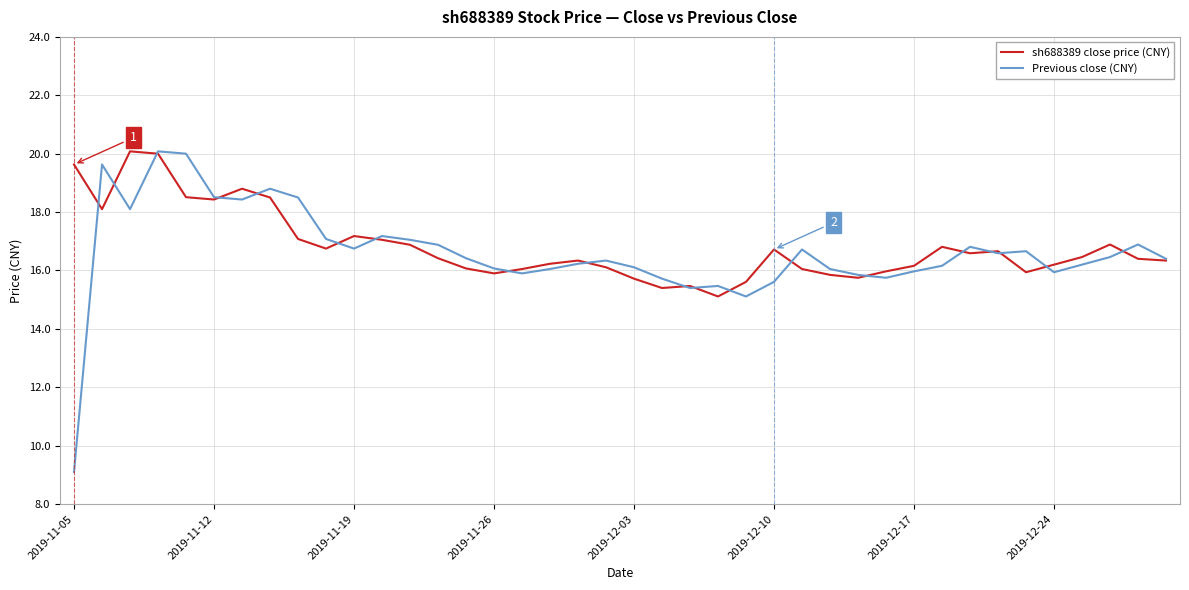

What is the minimum value for Previous close (CNY)?

9.1